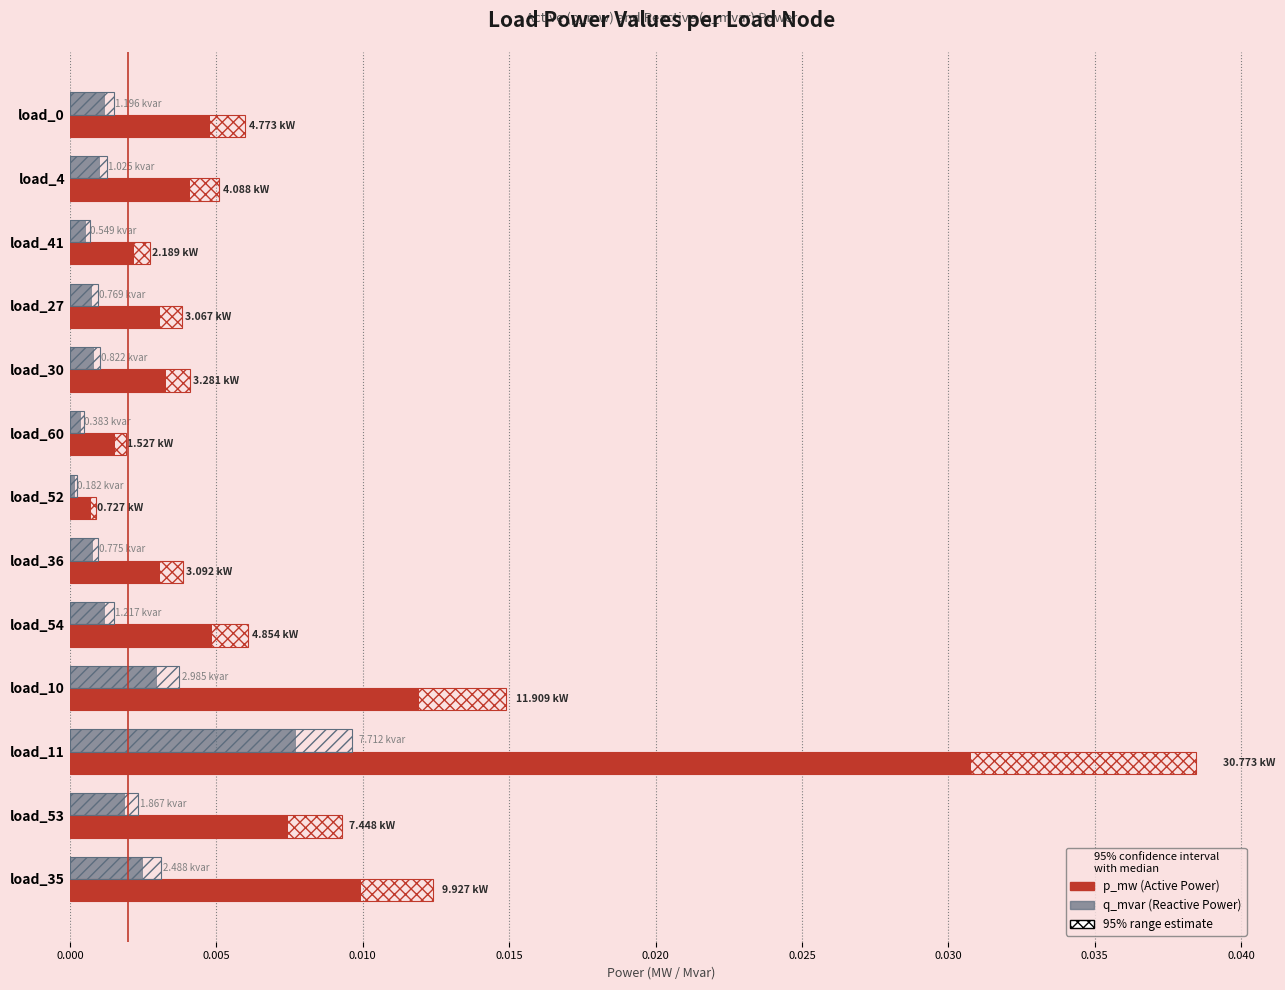

How many bars are there in total?

26